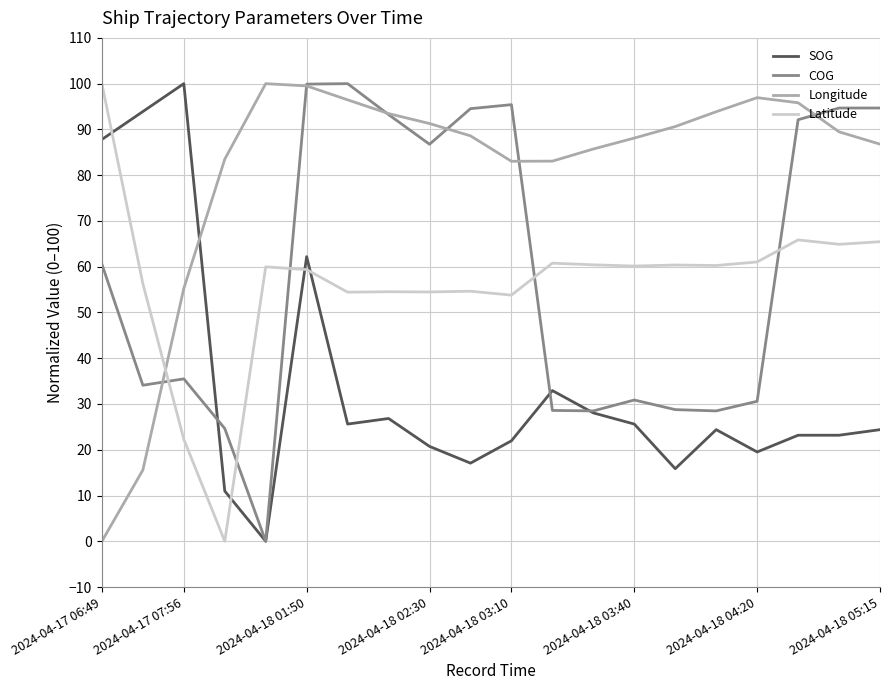

After their last crossing, which series has the higher values: Latitude or COG?

COG